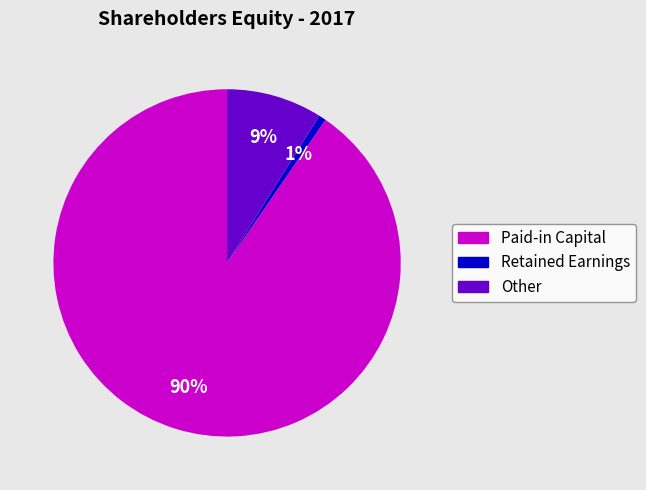

To the nearest percent, what percentage of the pie is Paid-in Capital?

90%